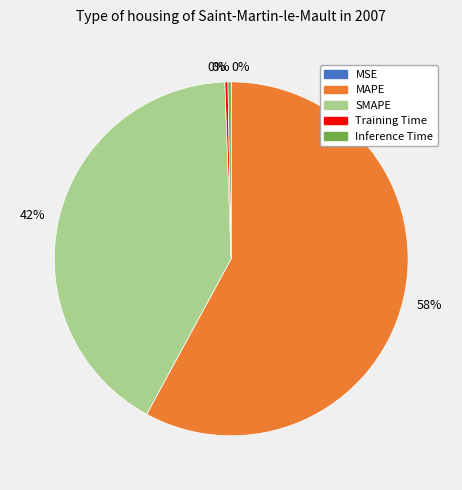

To the nearest percent, what percentage of the pie is MAPE?

58%